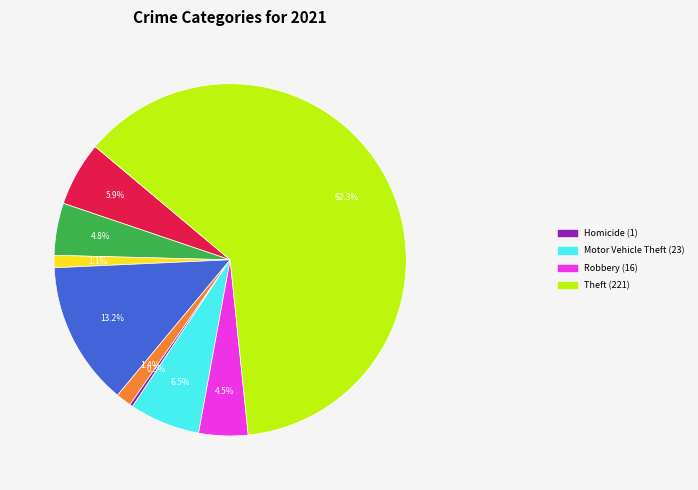

To the nearest percent, what is the difference between the largest and smallest slice percentages?

62%